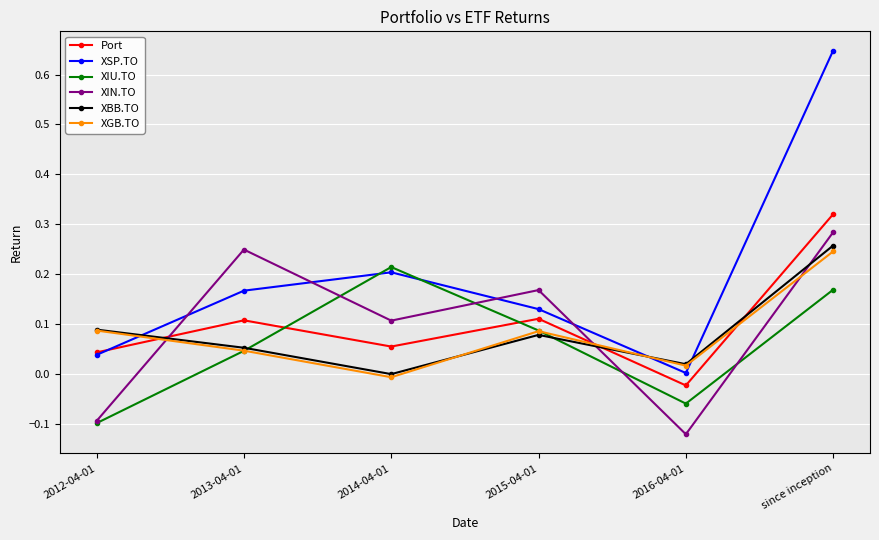

Where is the first local maximum for XIN.TO?

2013-04-01